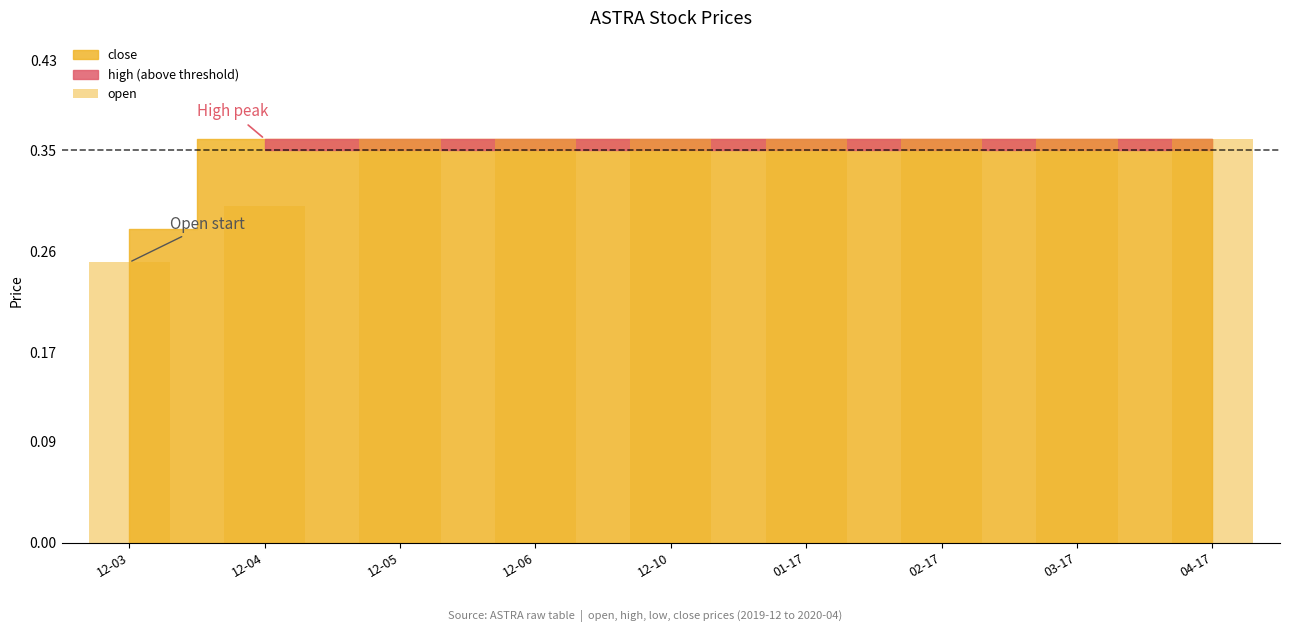

Between 12-03 and 01-17, which is larger?

01-17